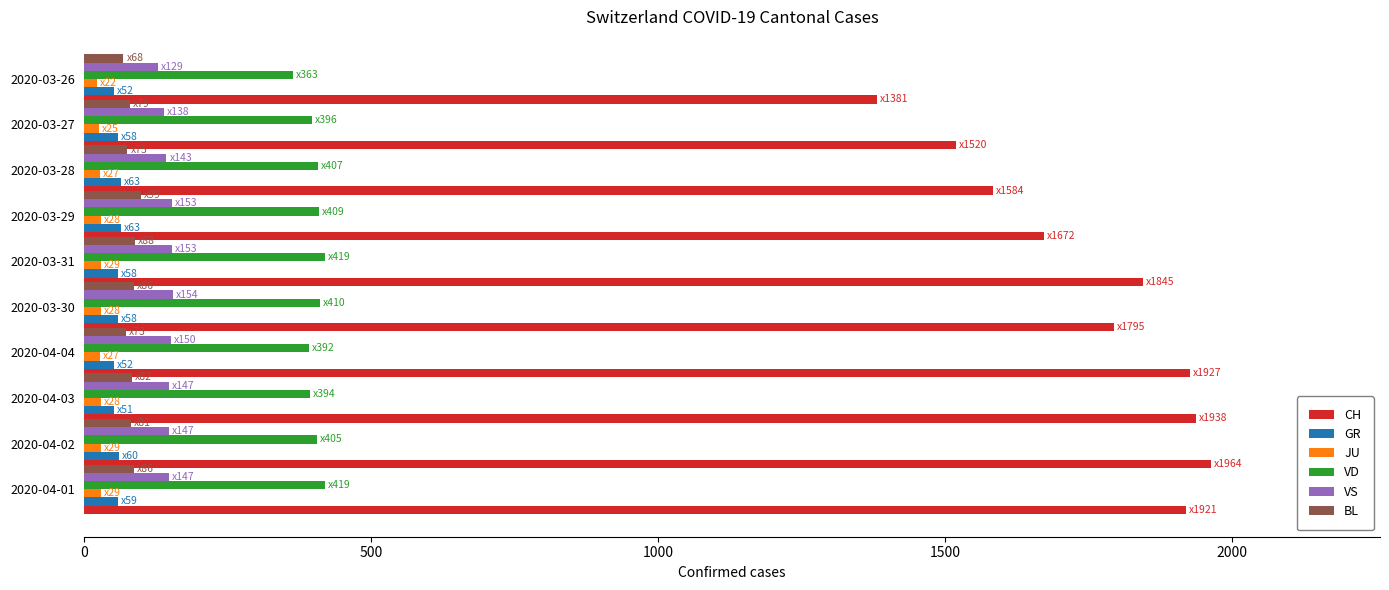

What is the highest value of the BL series?

99